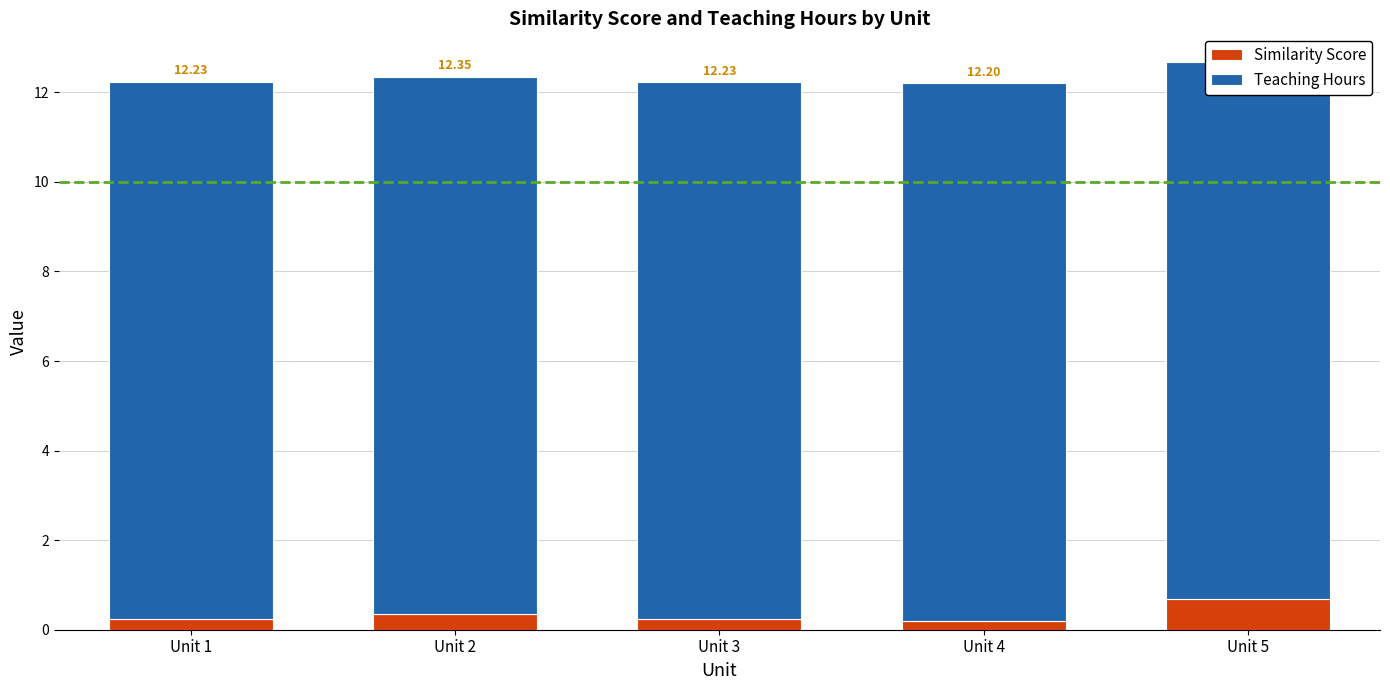

Is it true that Teaching Hours equals 12.0 at Unit 1?

True